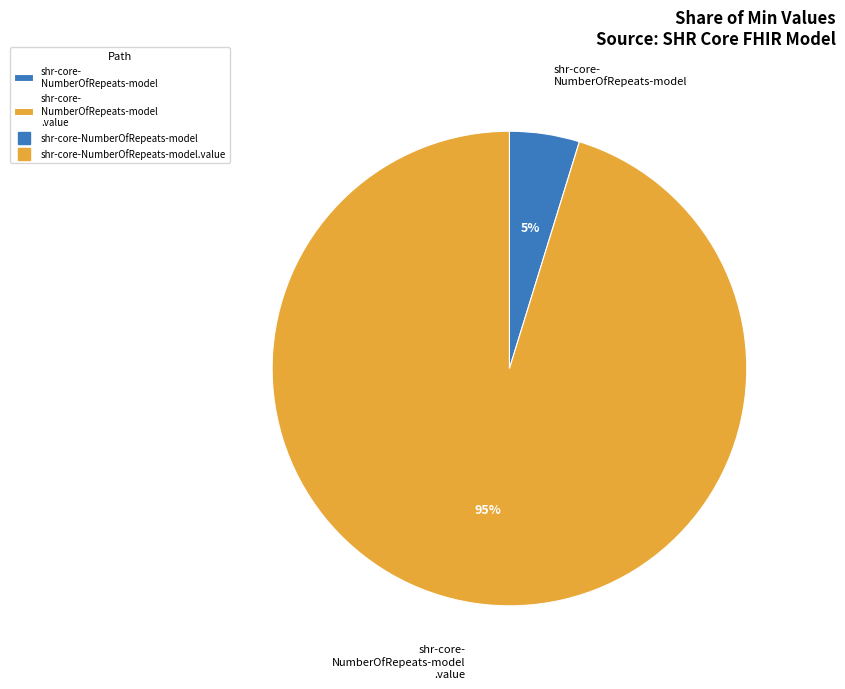

To the nearest percent, what is the average slice percentage?

50%